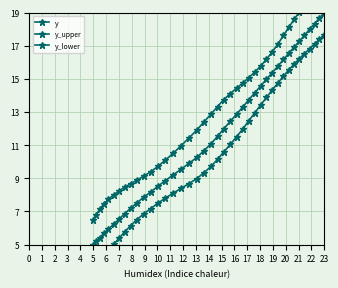

Is the value of y_lower at 35 greater than the value of y at 33?

No